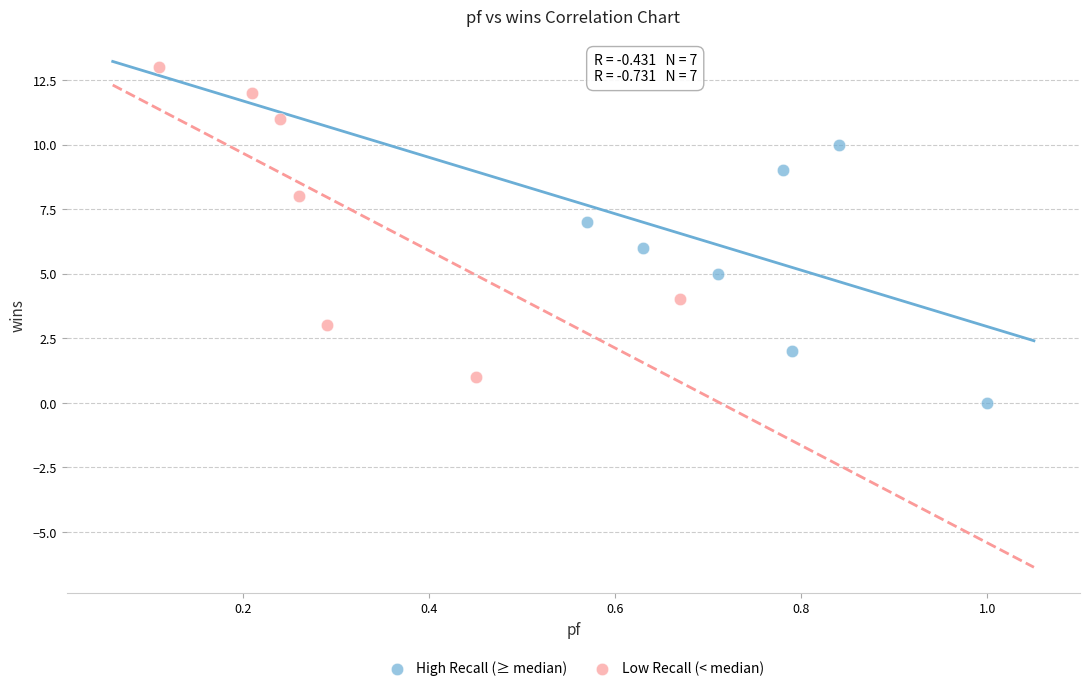

What are all the series names shown in the legend?

High Recall (≥ median), Low Recall (< median)